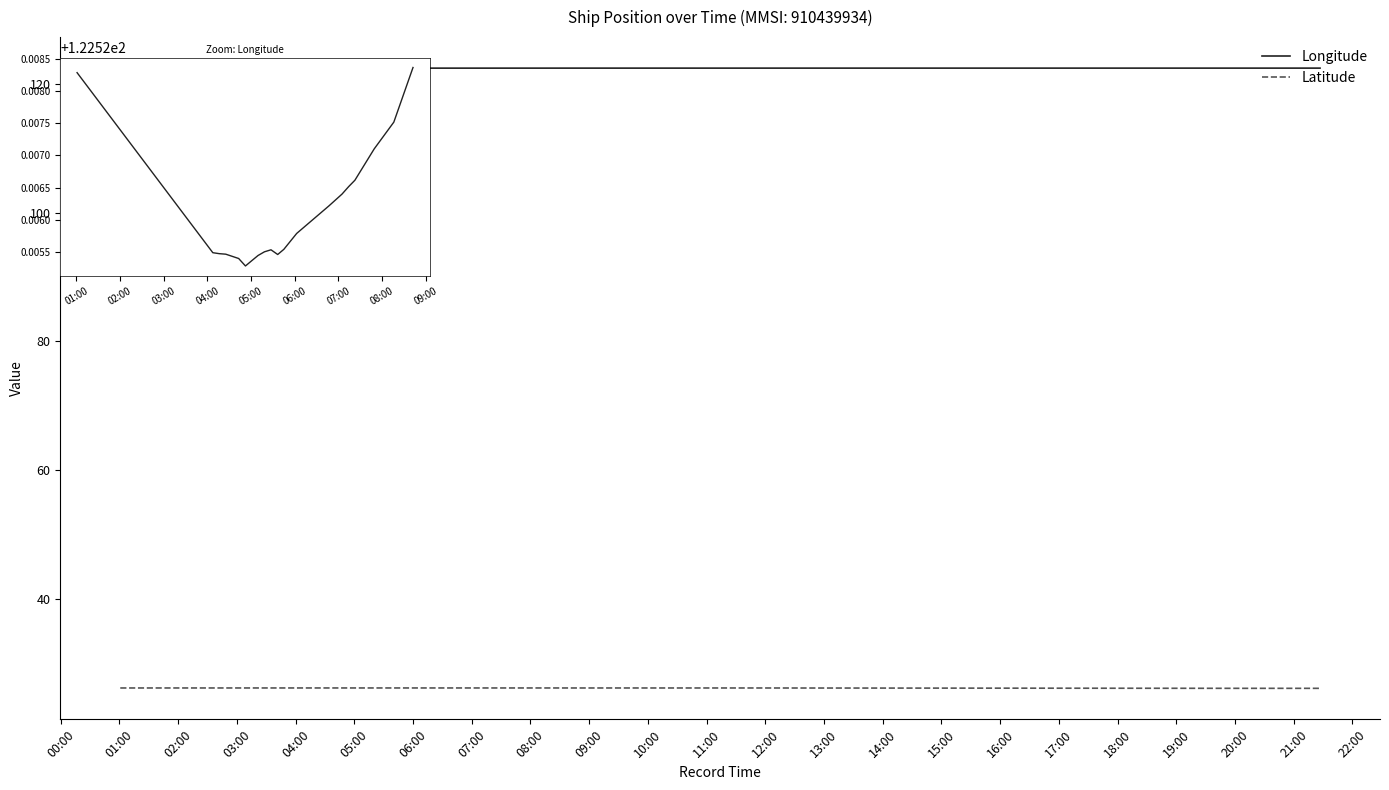

What is the maximum value shown in the chart?

122.5